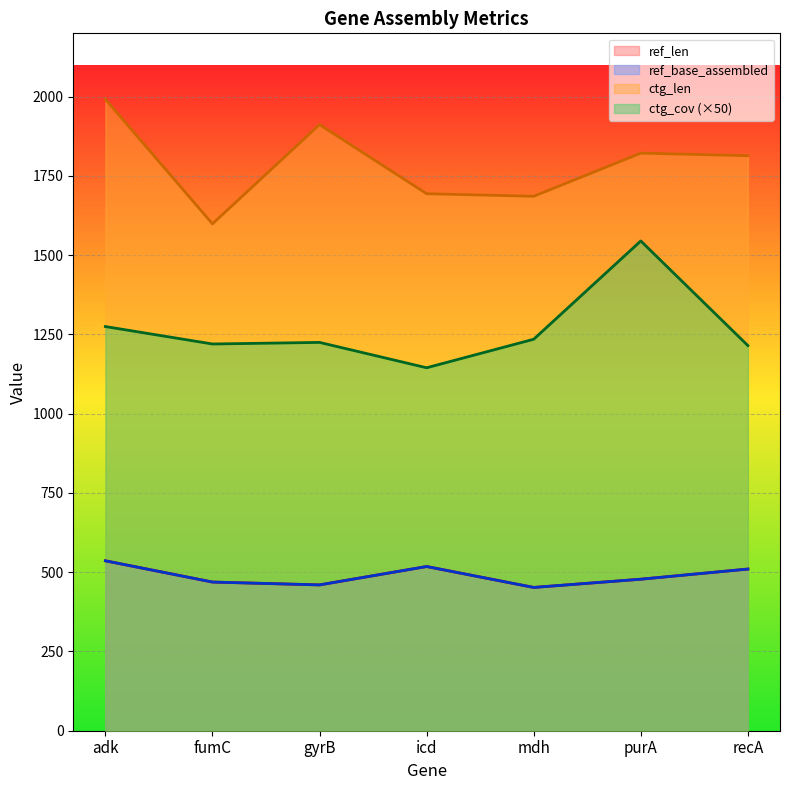

What is the difference between the highest and lowest values at purA?

1344